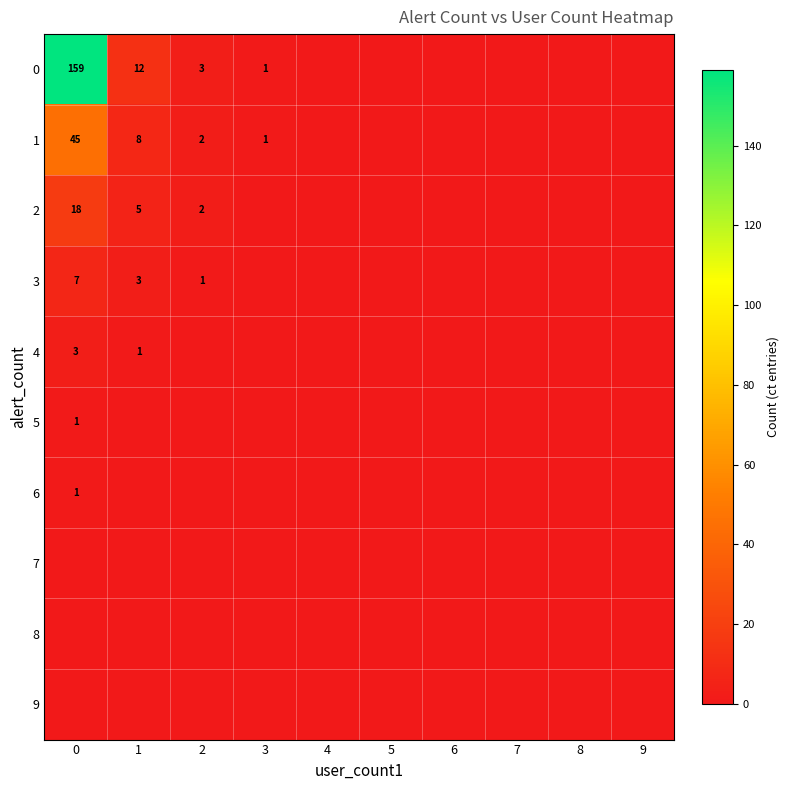

List the series in order of their peak value, lowest first.

row_7, row_8, row_9, row_5, row_6, row_4, row_3, row_2, row_1, row_0